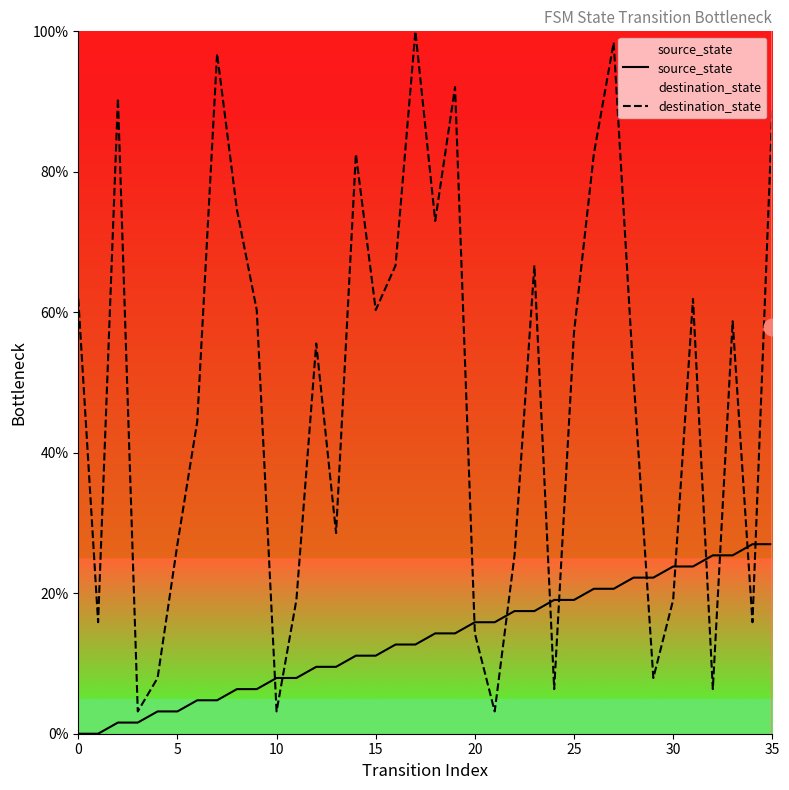

What is the lowest value of the destination_state series?

3.2